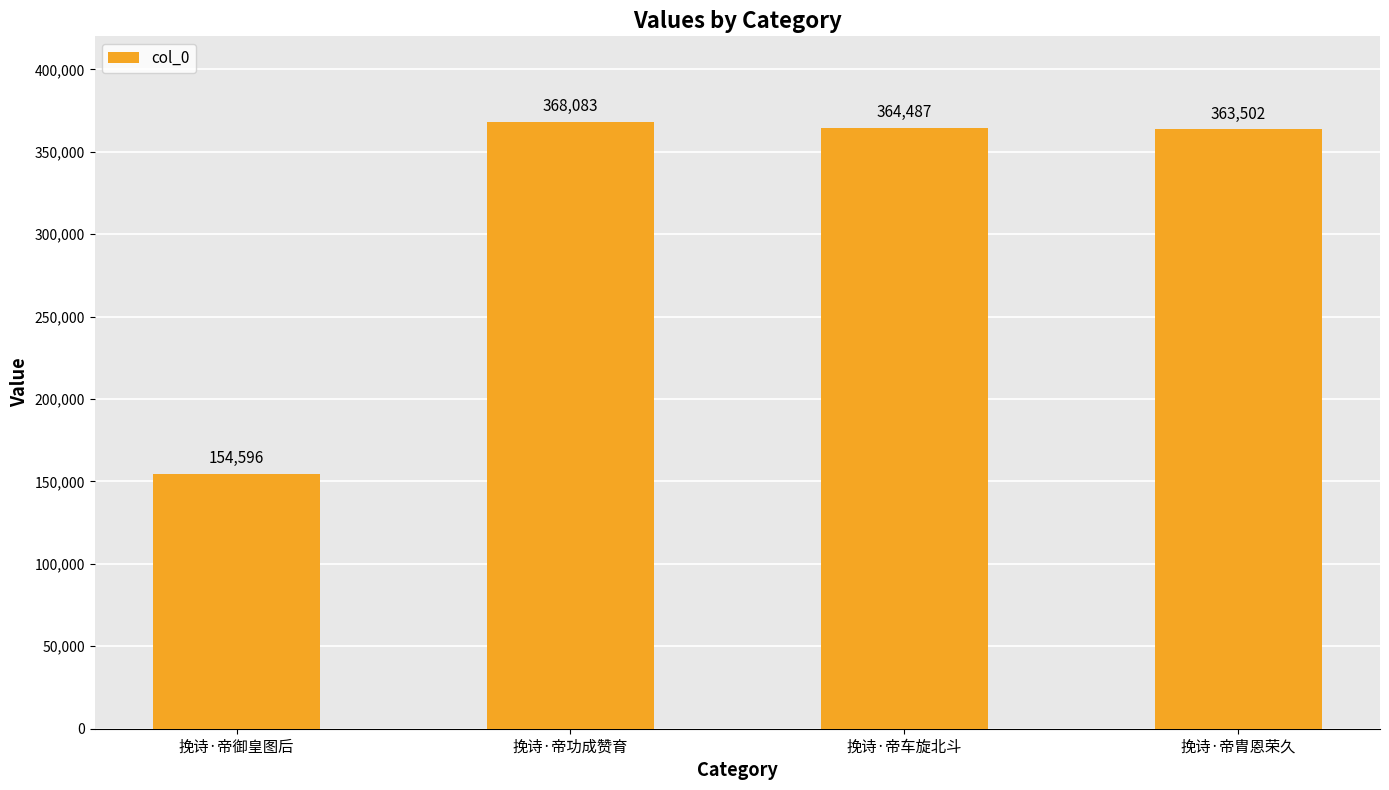

Reading right to left, transcribe all the data shown in this chart.

挽诗·帝胄恩荣久=363502	挽诗·帝车旋北斗=364487	挽诗·帝功成赞育=368083	挽诗·帝御皇图后=154596